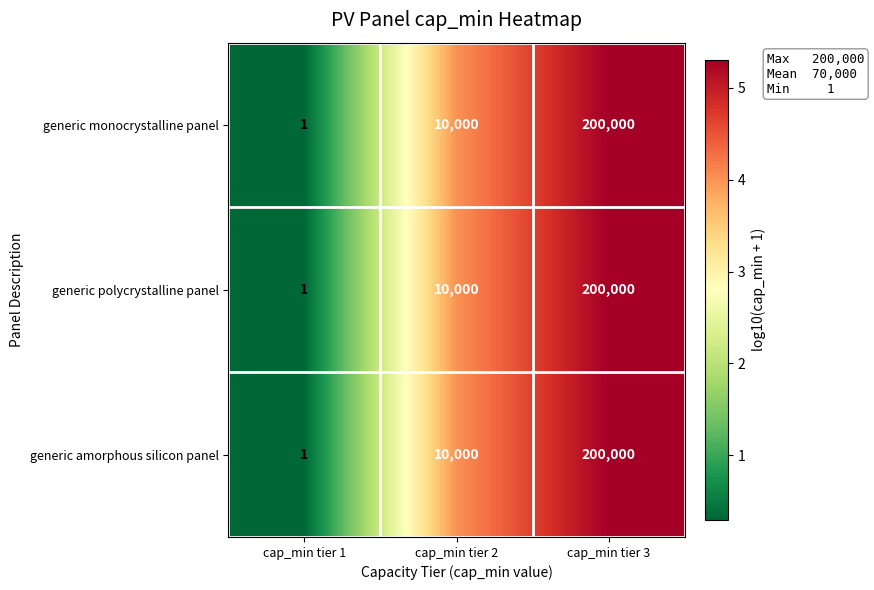

What is the minimum value shown in the chart?

1